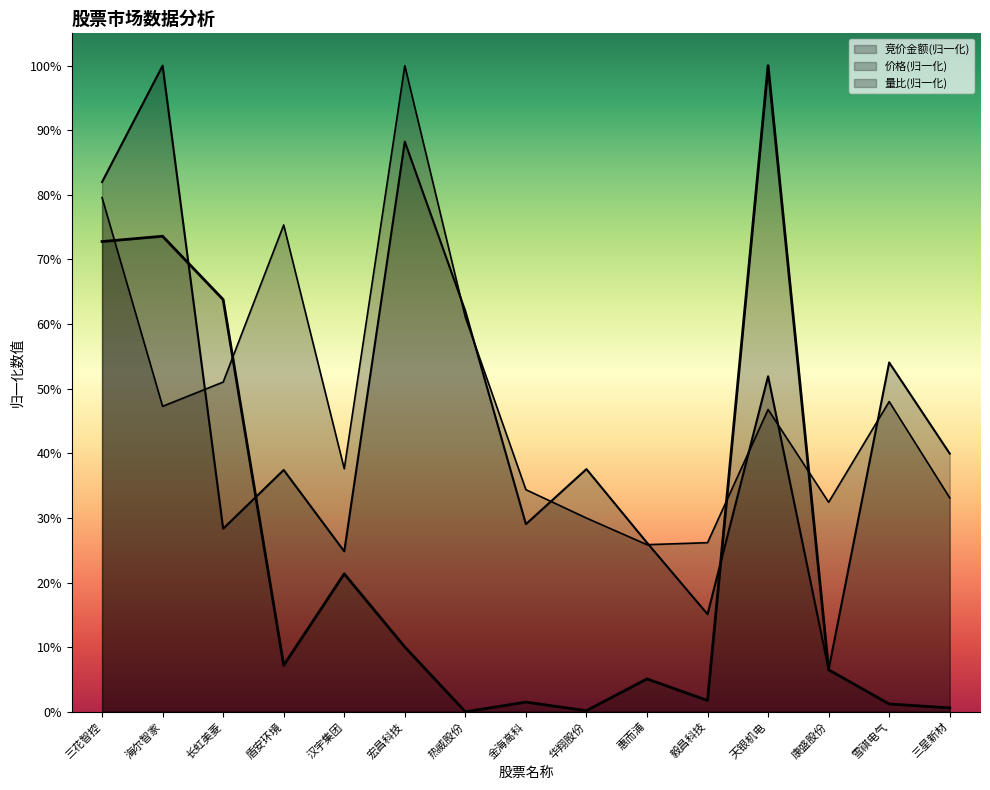

Reading left to right, extract all data points from this chart.

竞价金额: 三花智控=0.7	海尔智家=0.7	长虹美菱=0.6	盾安环境=0.1	汉宇集团=0.2	宏昌科技=0.1	热威股份=0.0	金海高科=0.0	华翔股份=0.0	惠而浦=0.1	毅昌科技=0.0	天银机电=1.0	康盛股份=0.1	雪祺电气=0.0	三星新材=0.0
价格: 三花智控=0.8	海尔智家=1.0	长虹美菱=0.3	盾安环境=0.4	汉宇集团=0.2	宏昌科技=0.9	热威股份=0.6	金海高科=0.3	华翔股份=0.4	惠而浦=0.3	毅昌科技=0.2	天银机电=0.5	康盛股份=0.1	雪祺电气=0.5	三星新材=0.4
量比: 三花智控=0.8	海尔智家=0.5	长虹美菱=0.5	盾安环境=0.8	汉宇集团=0.4	宏昌科技=1.0	热威股份=0.6	金海高科=0.3	华翔股份=0.3	惠而浦=0.3	毅昌科技=0.3	天银机电=0.5	康盛股份=0.3	雪祺电气=0.5	三星新材=0.3